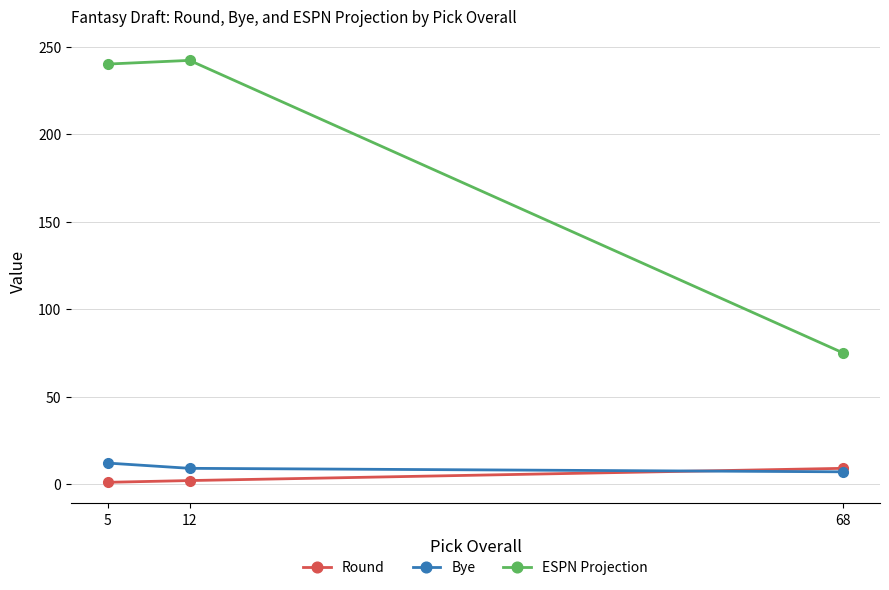

Does the chart have visible grid lines?

Yes